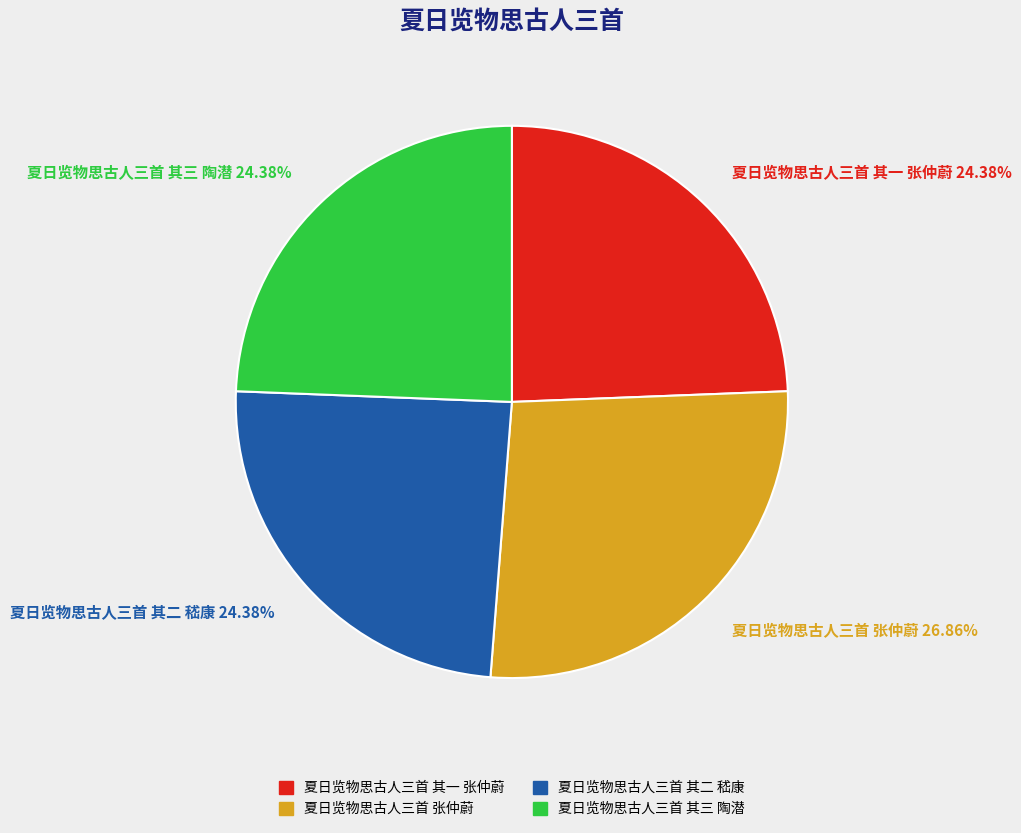

Which category has the biggest portion of the pie?

夏日览物思古人三首 张仲蔚